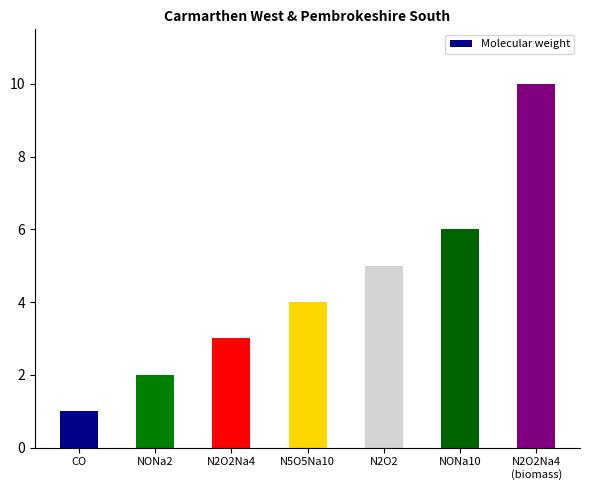

What is the difference between the values at CO and N5O5Na10?

3